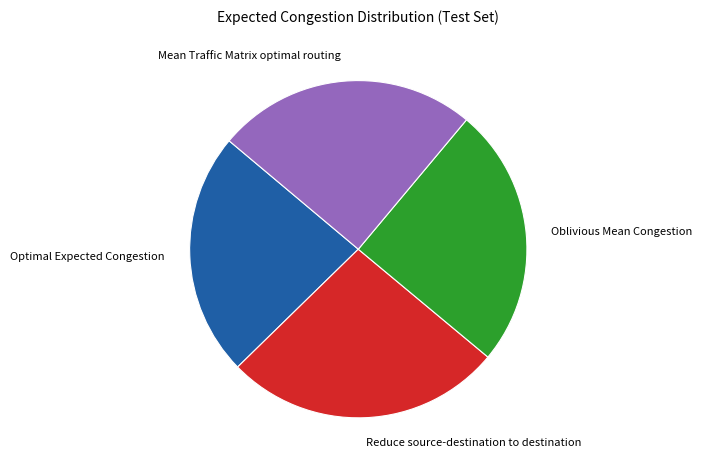

Is there any slice that represents more than half of the pie?

No